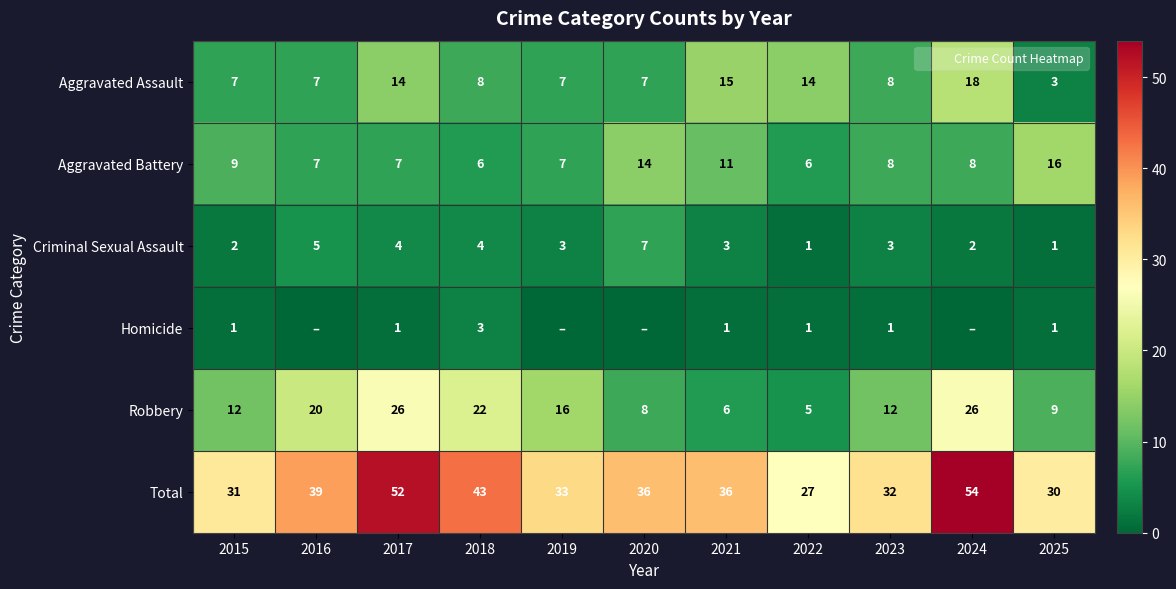

The value of Aggravated Assault at 2024 is 12. True or false?

False